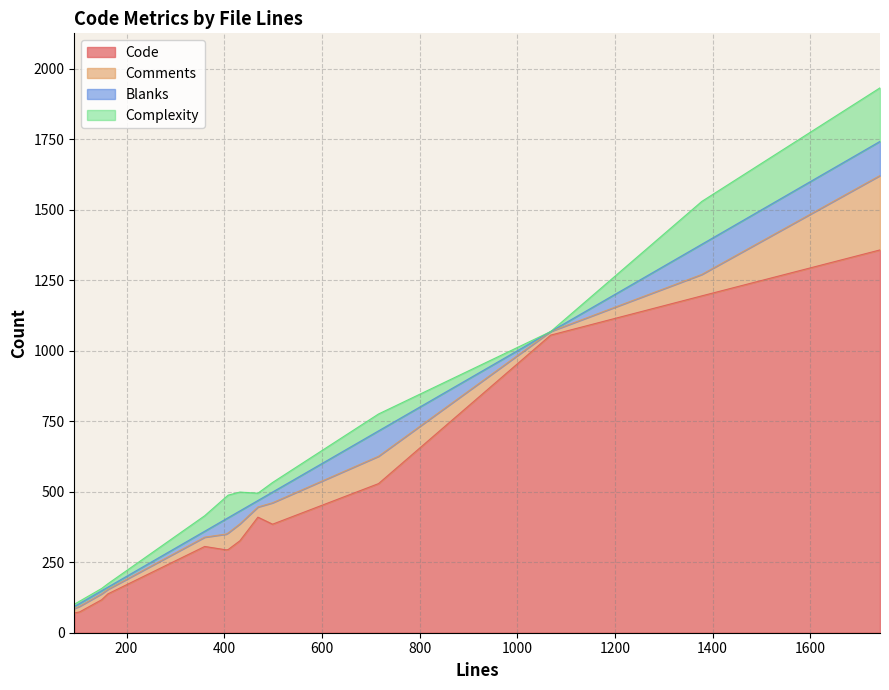

What are all the series names shown in the legend?

Code, Comments, Blanks, Complexity